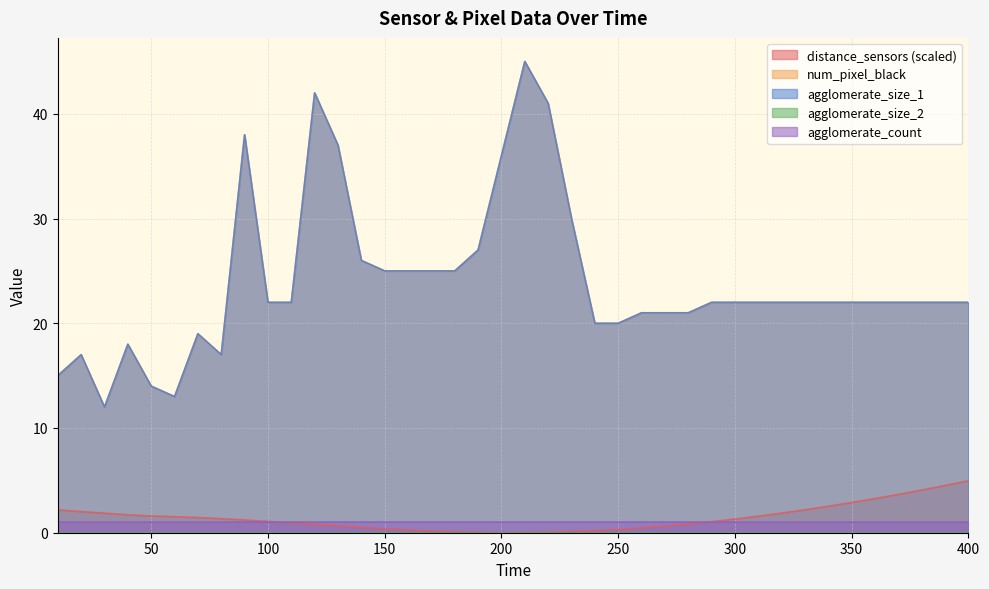

At which category does num_pixel_black reach its first local peak?

20